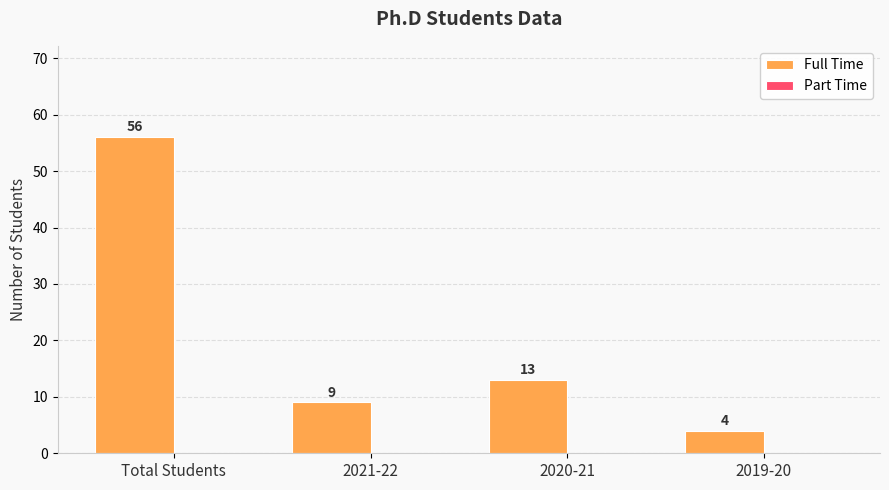

Are the bars grouped side by side (vs. stacked)?

No